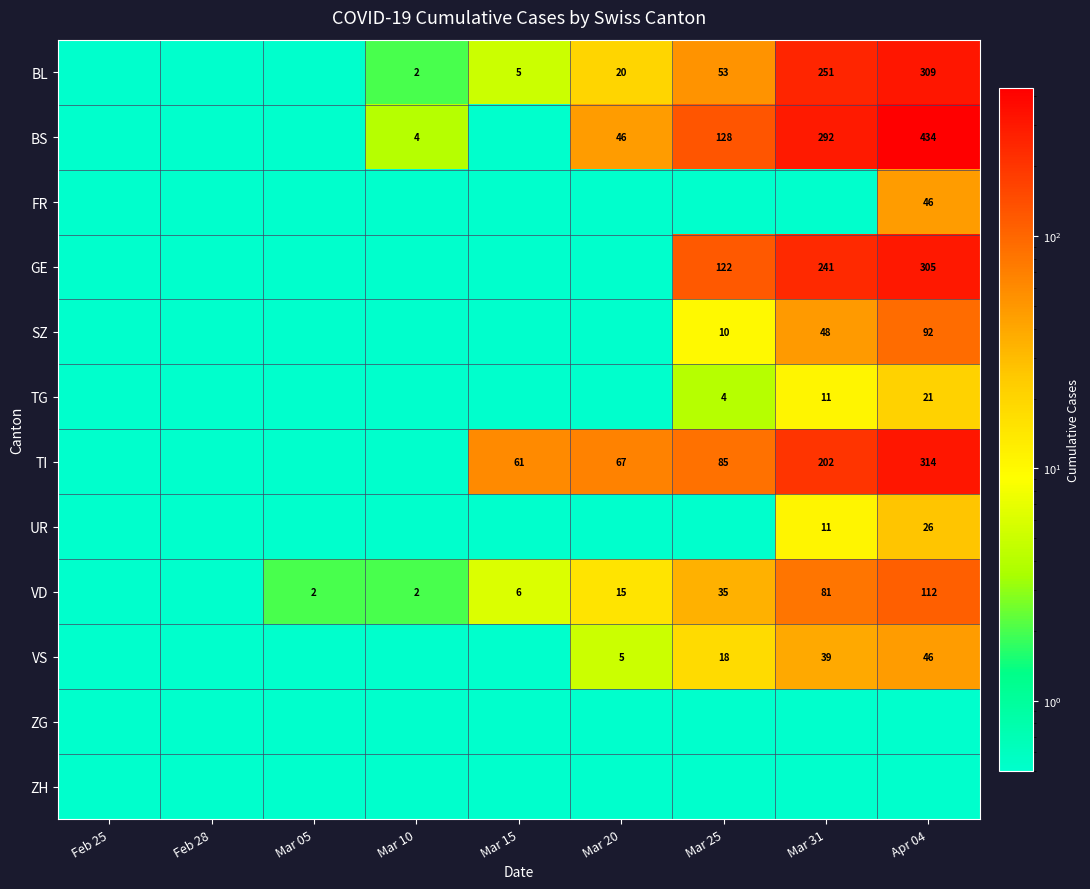

Which has a higher value, Mar 15 or Mar 10?

Mar 15